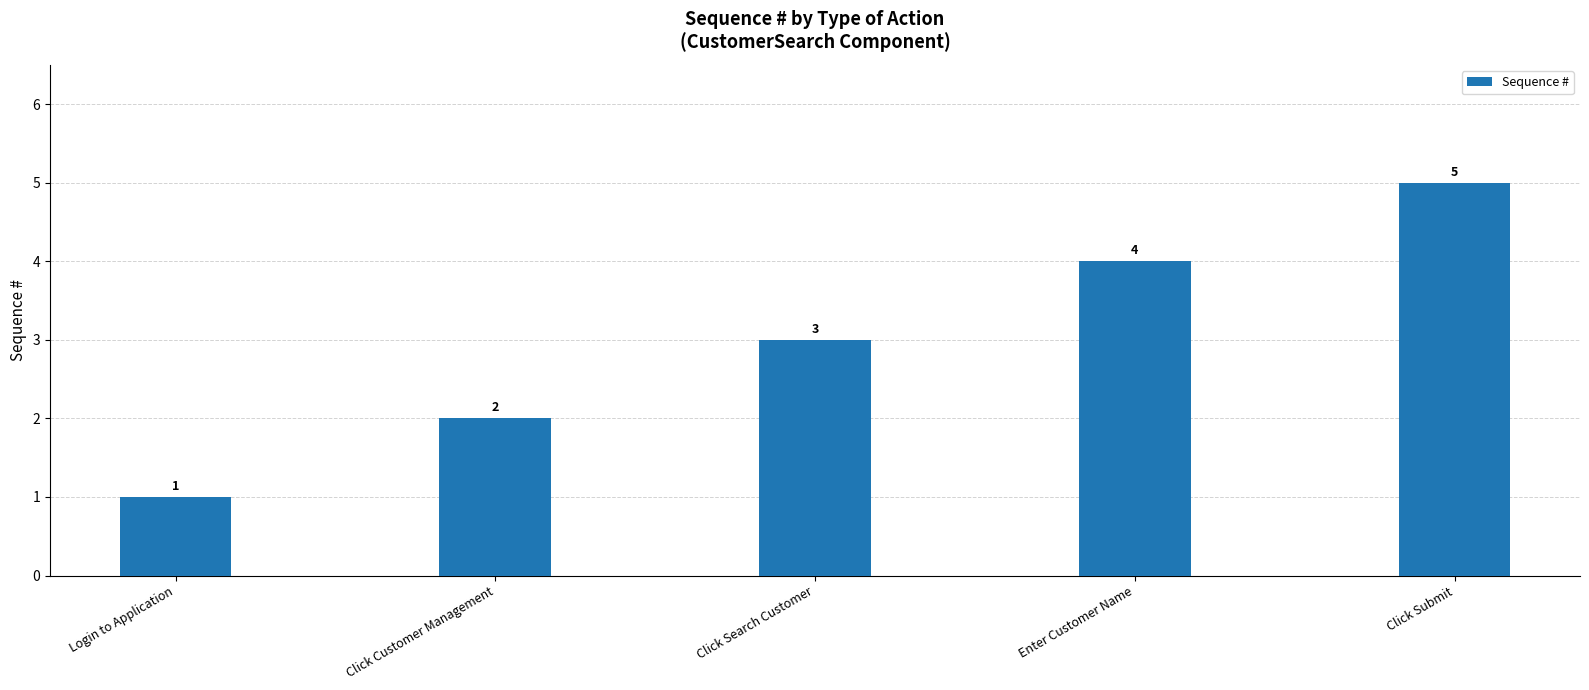

Reading right to left, extract all data points from this chart.

Click Submit=5	Enter Customer Name=4	Click Search Customer=3	Click Customer Management=2	Login to Application=1